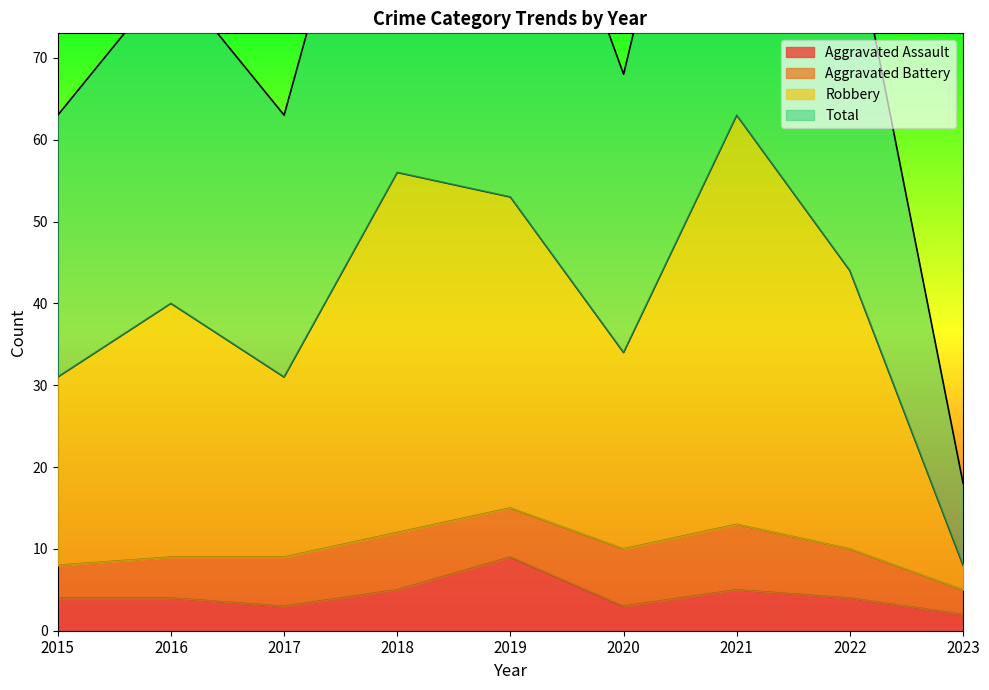

How many interior local peaks does the Total series have?

3